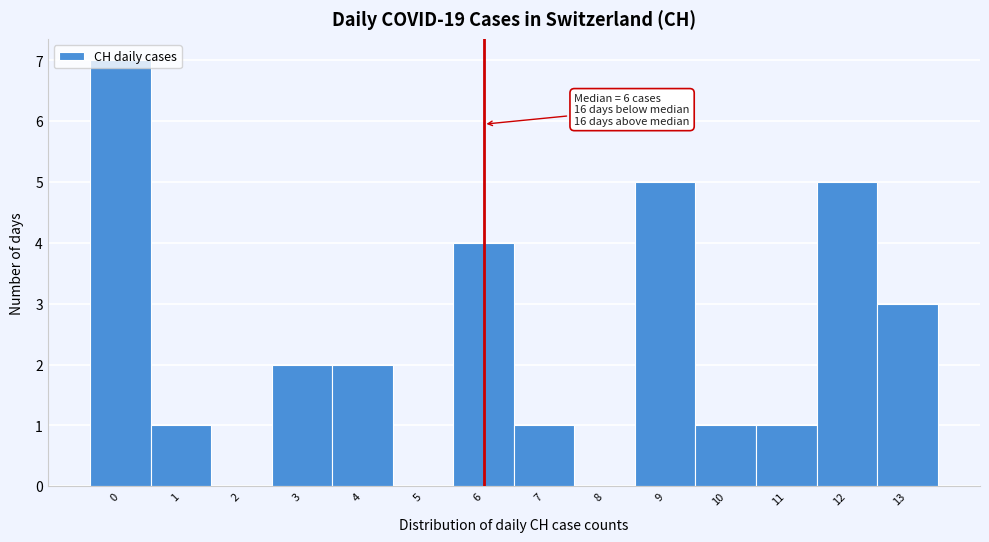

What is the sum of all values?

32